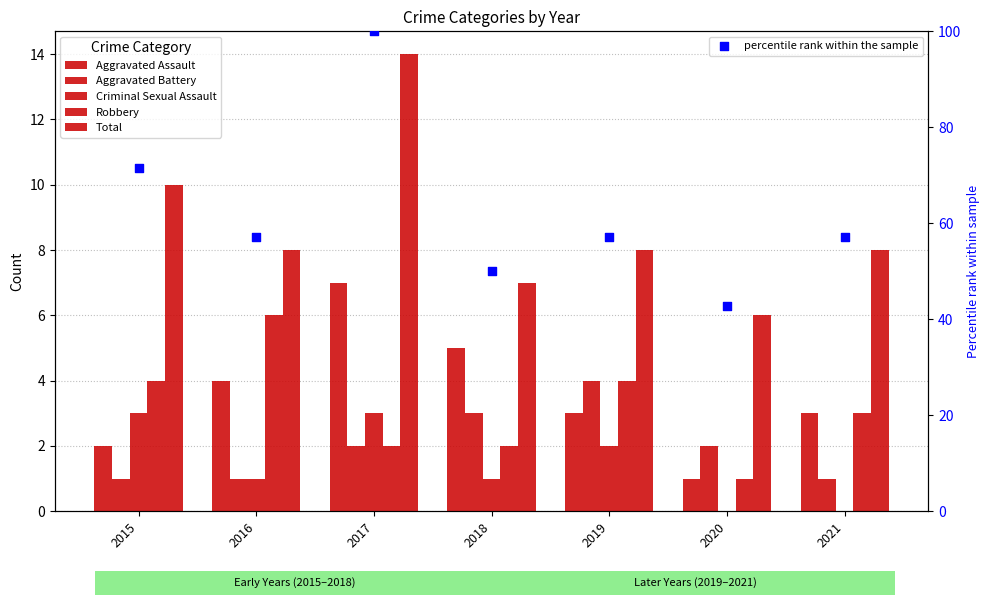

What are all the series names shown in the legend?

Aggravated Assault, Aggravated Battery, Criminal Sexual Assault, Robbery, Total, percentile rank within the sample